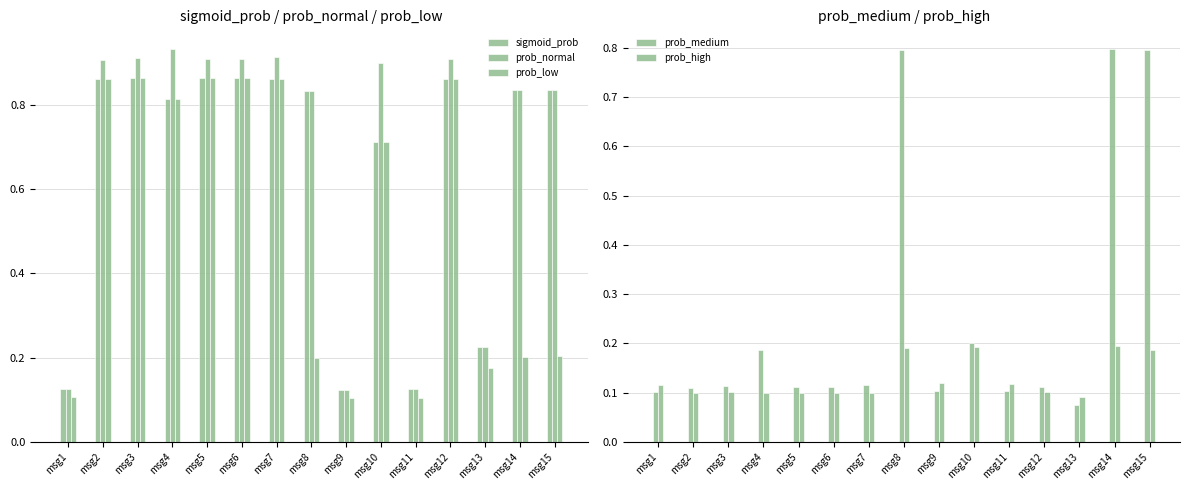

Rank the categories by sigmoid_prob value from lowest to highest.

msg9, msg11, msg1, msg13, msg10, msg4, msg8, msg15, msg14, msg7, msg2, msg12, msg6, msg3, msg5